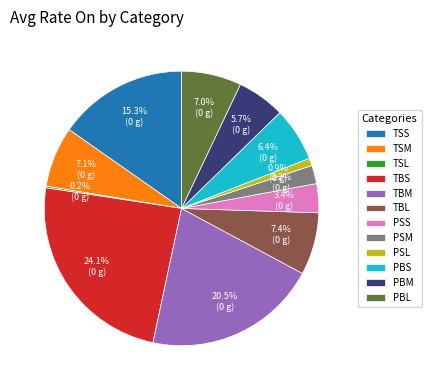

What is the ratio of the value at PSS to the value at PBL?

0.5